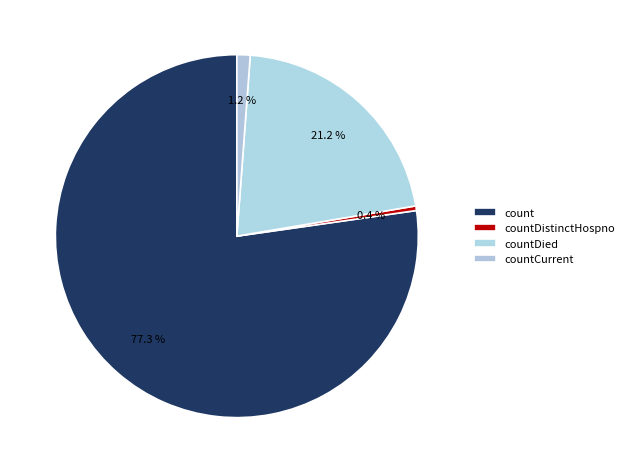

What portion of the pie excludes count?

22.7%